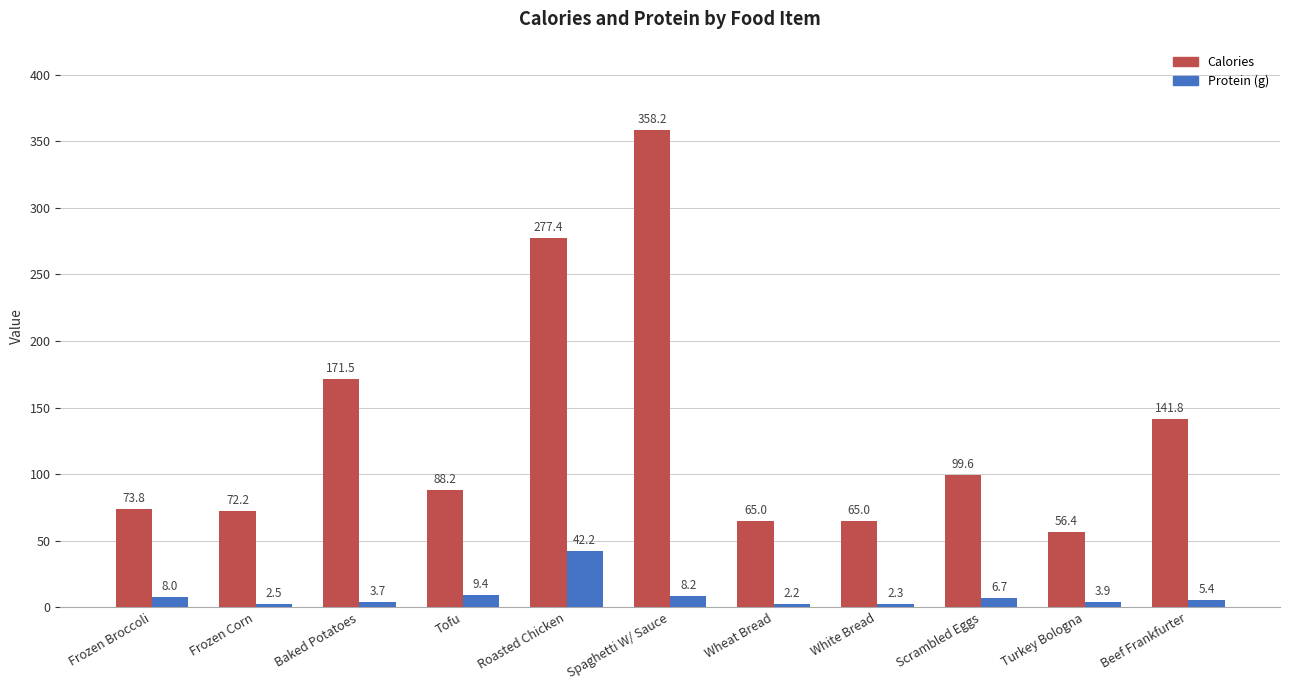

List the series in order of their peak value, highest first.

Calories, Protein (g)